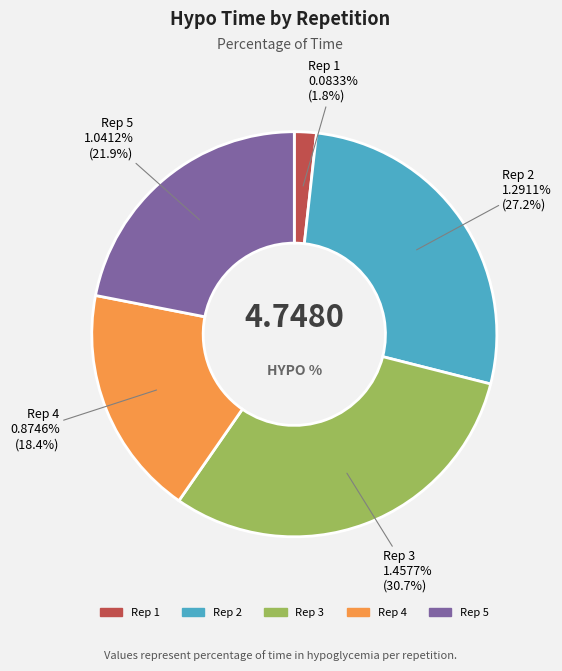

True or false: 5 accounts for 28% of the total.

False